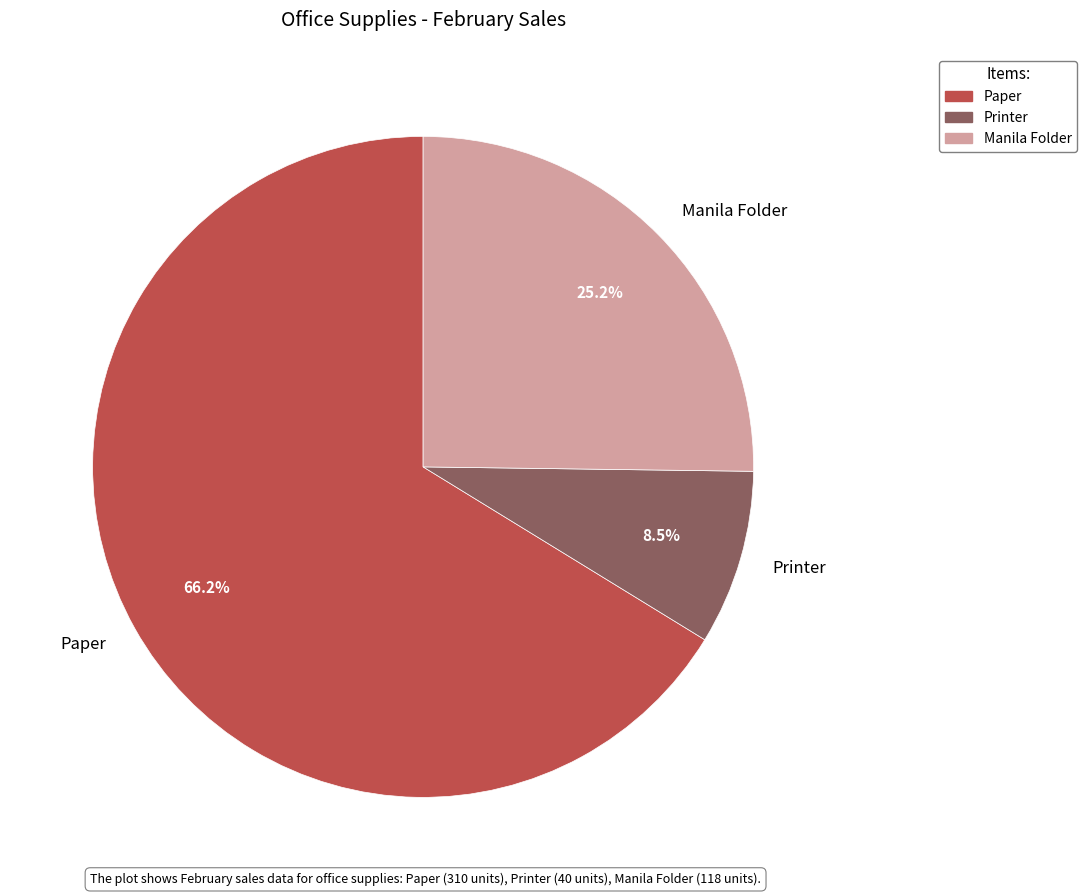

The Paper slice represents 66% of the pie. True or false?

True